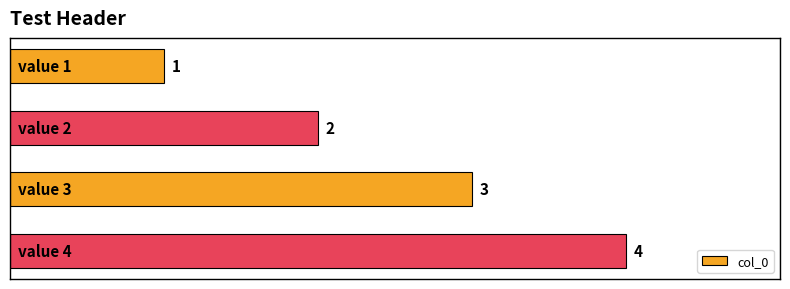

What is the difference between the maximum and minimum values?

3